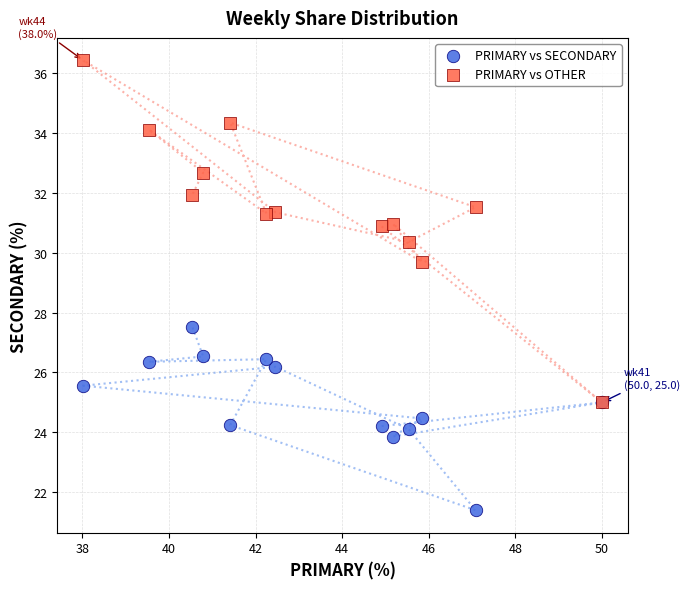

Across all series, what Y value is closest to 28?

27.5